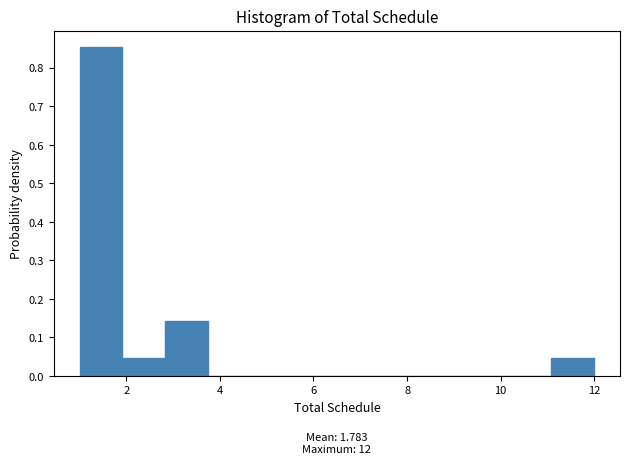

Which range on the x-axis has the tallest bar?

1.0 to 2.0